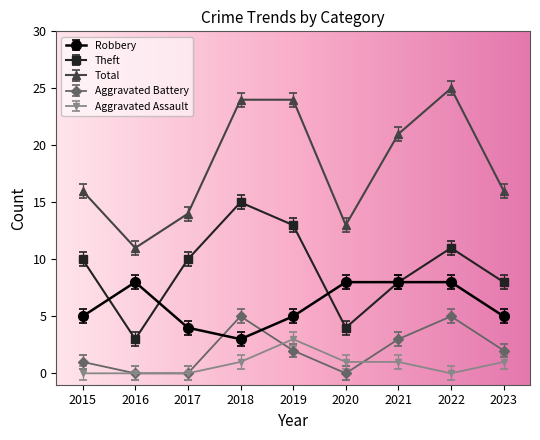

List the series in order of their peak value, highest first.

Total, Theft, Robbery, Aggravated Battery, Aggravated Assault